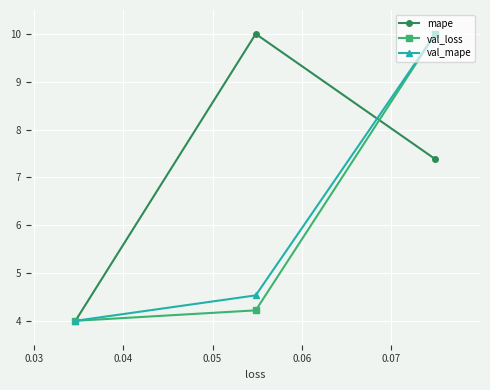

Which series has the largest total across all categories?

mape